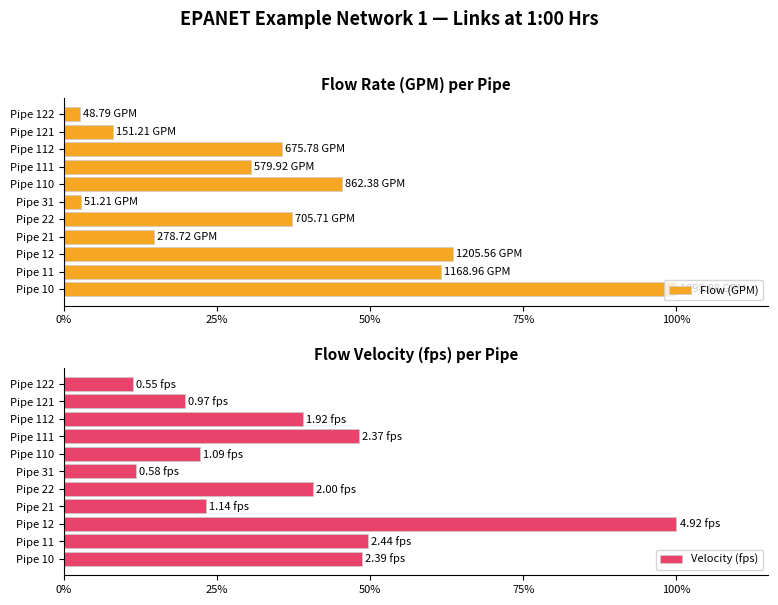

List the series in order of their overall mean, lowest first.

Flow (GPM), Velocity (fps)